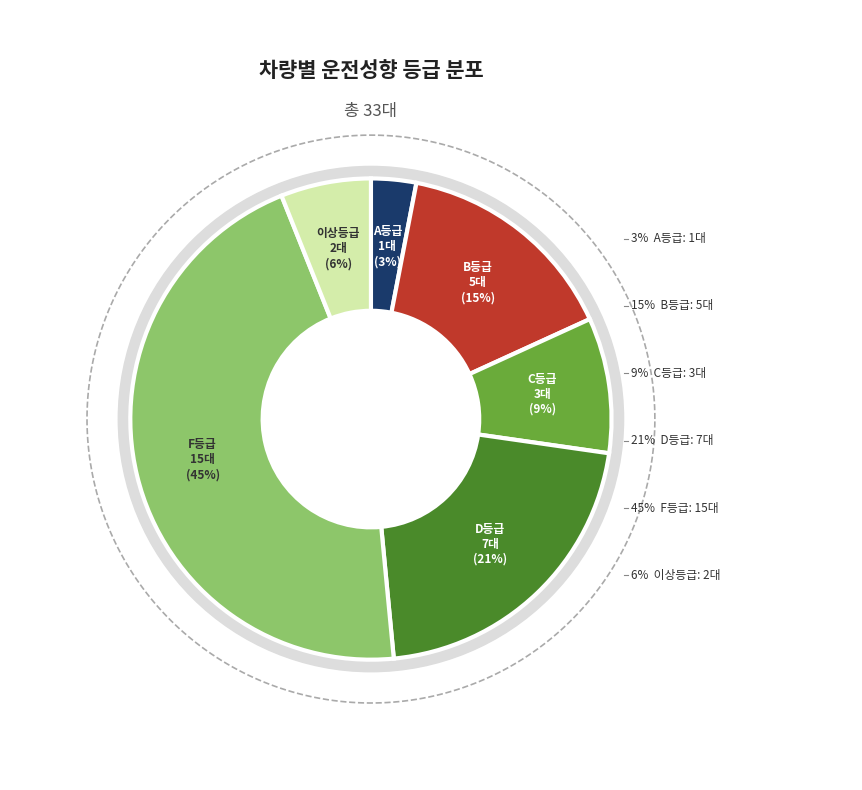

How many segments does this pie chart have?

6